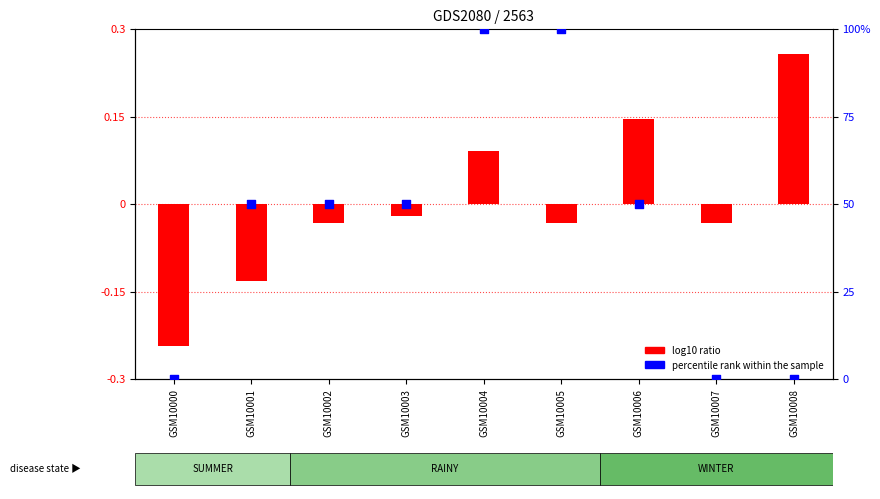

Which series has the widest spread of Y values?

percentile rank within the sample